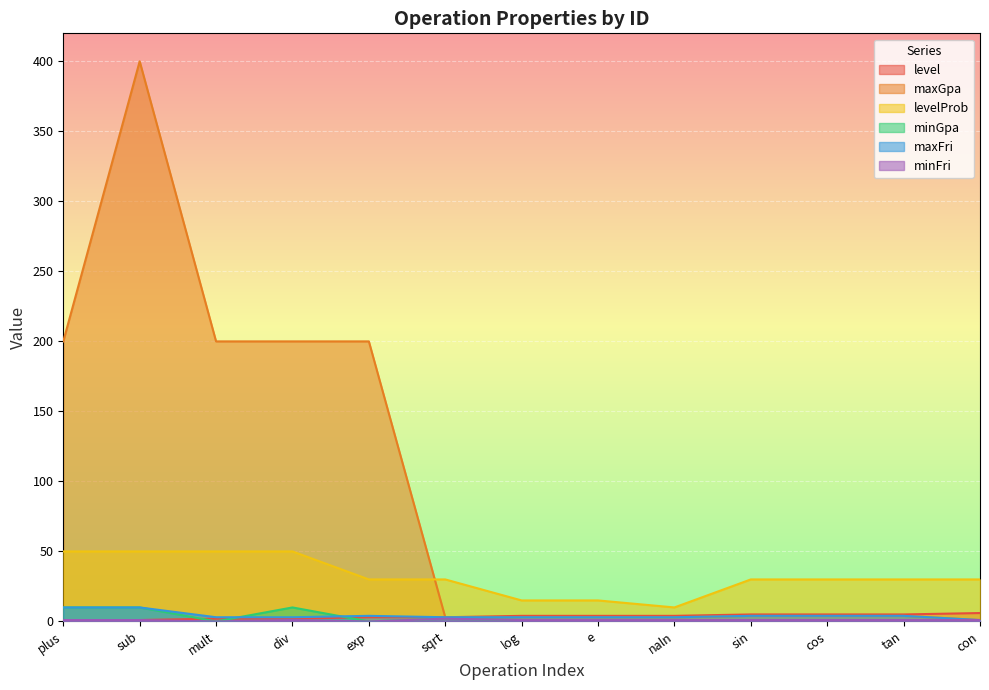

Is it true that maxGpa equals 200 at mult?

True